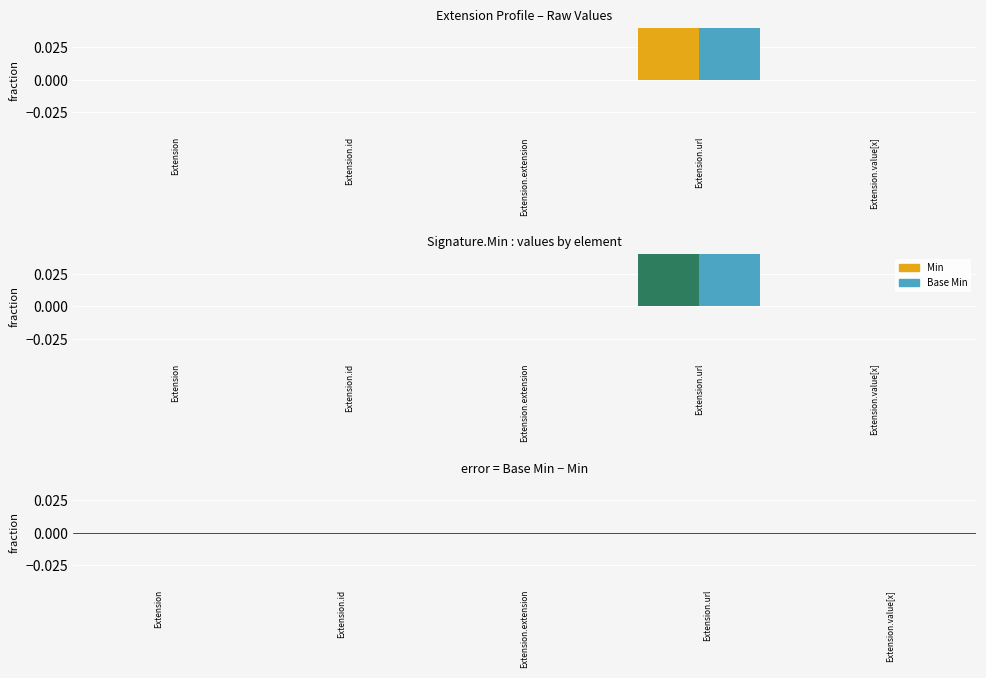

At which category does the chart reach its peak across all series?

Extension.url